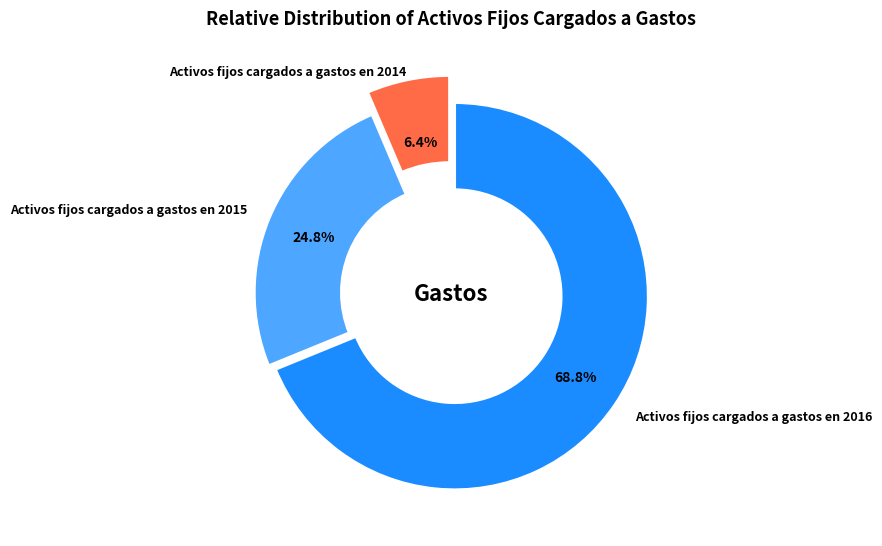

To the nearest percent, what percentage of the pie is Activos fijos cargados a gastos en 2015?

25%